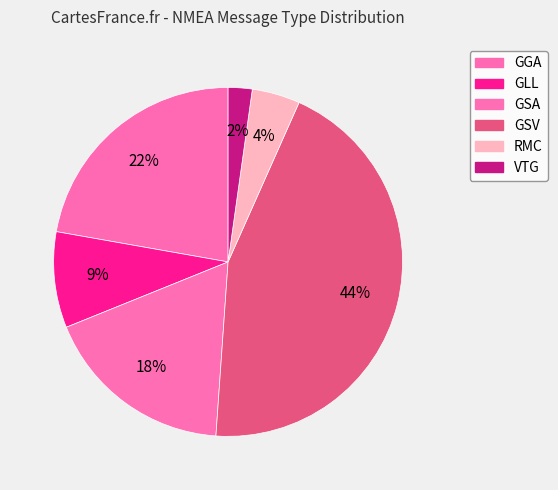

Rank the categories by value from lowest to highest.

VTG, RMC, GLL, GSA, GGA, GSV